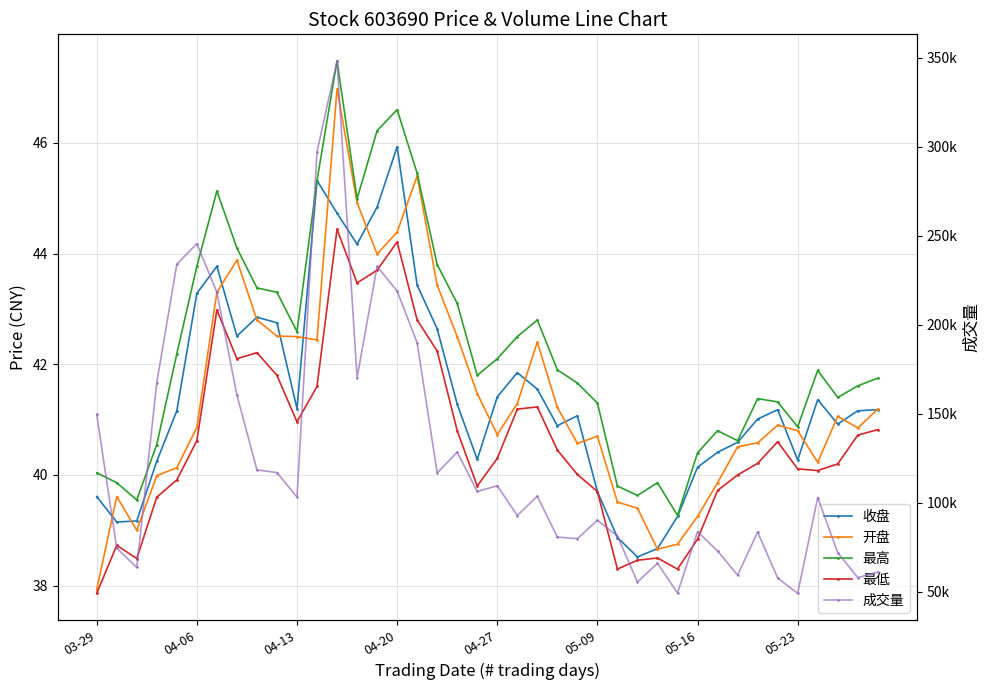

How many data points does each series have?

40